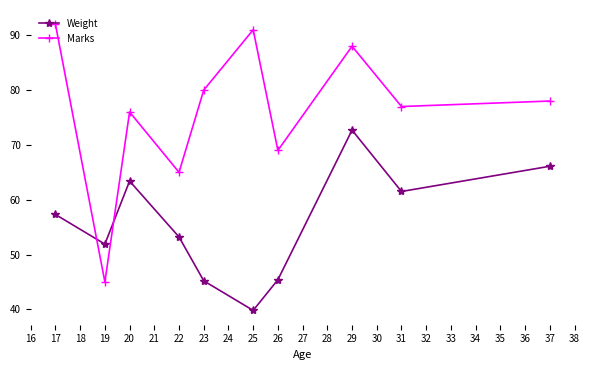

Which series ends up on top after the final intersection of Marks and Weight?

Marks